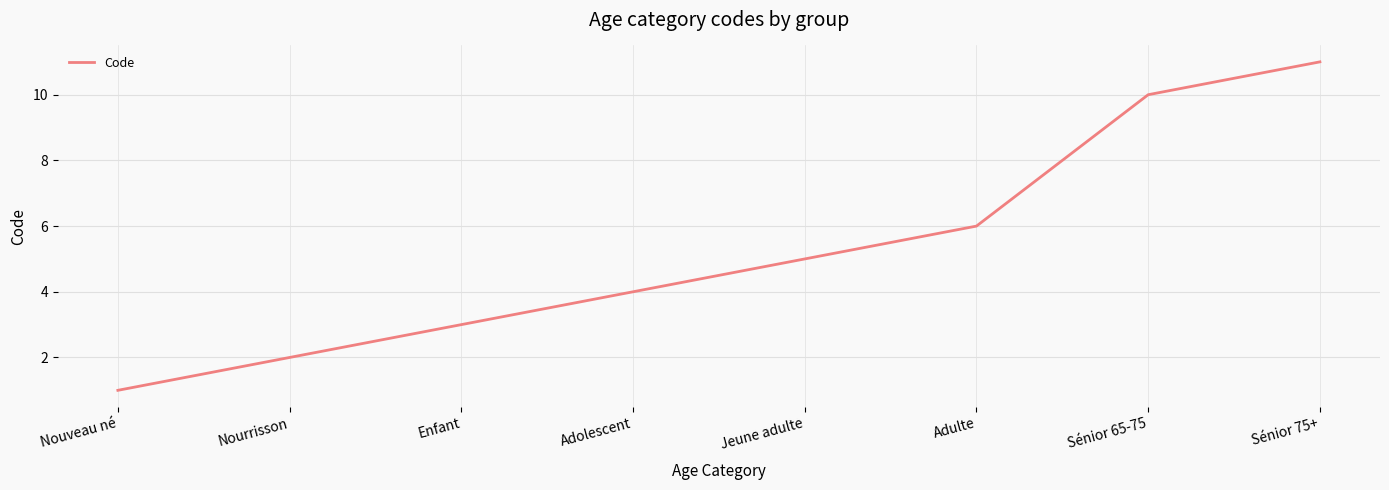

How many series are shown in this chart?

1